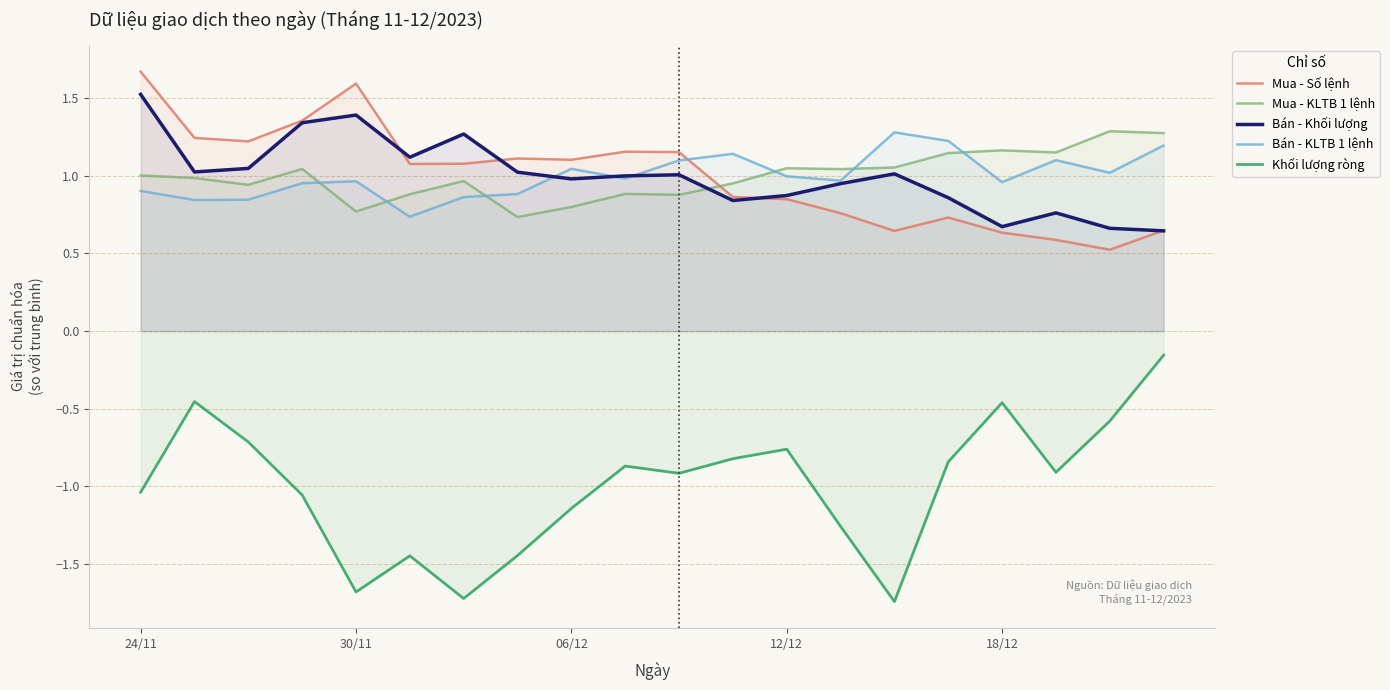

At which category does the chart reach its peak across all series?

24/11